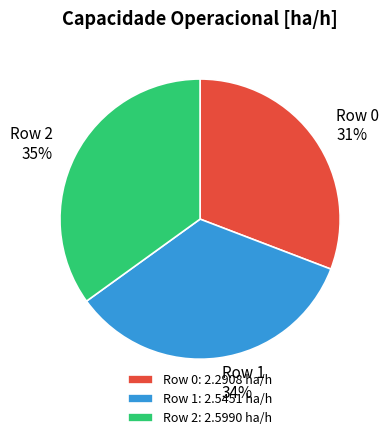

To the nearest percent, what portion does Row 2 represent?

35%